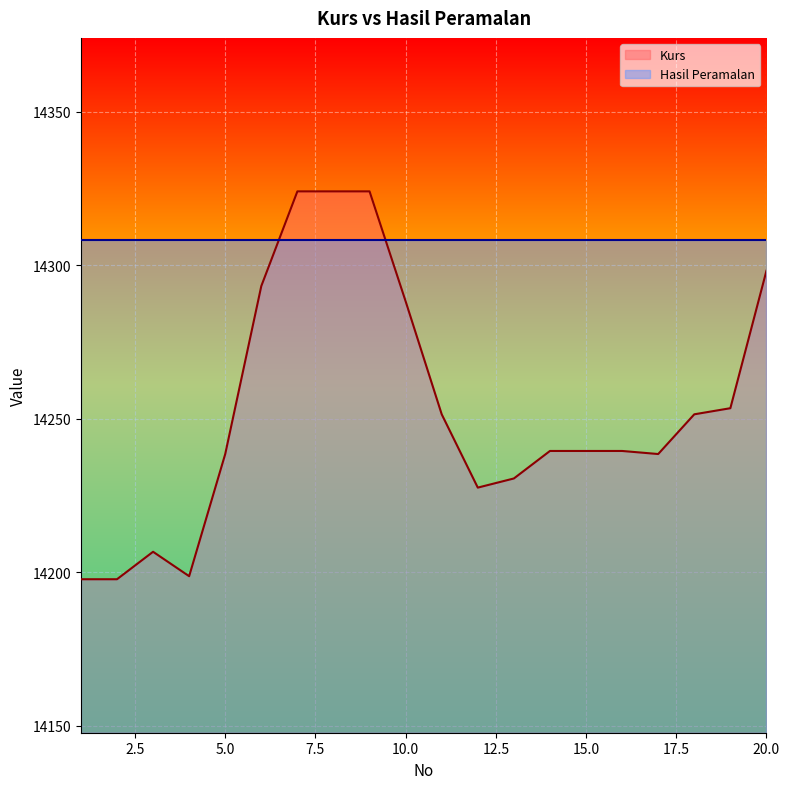

List the labels in order of value, smallest first.

1, 2, 4, 3, 12, 13, 5, 17, 14, 15, 16, 11, 18, 19, 10, 6, 20, 7, 8, 9